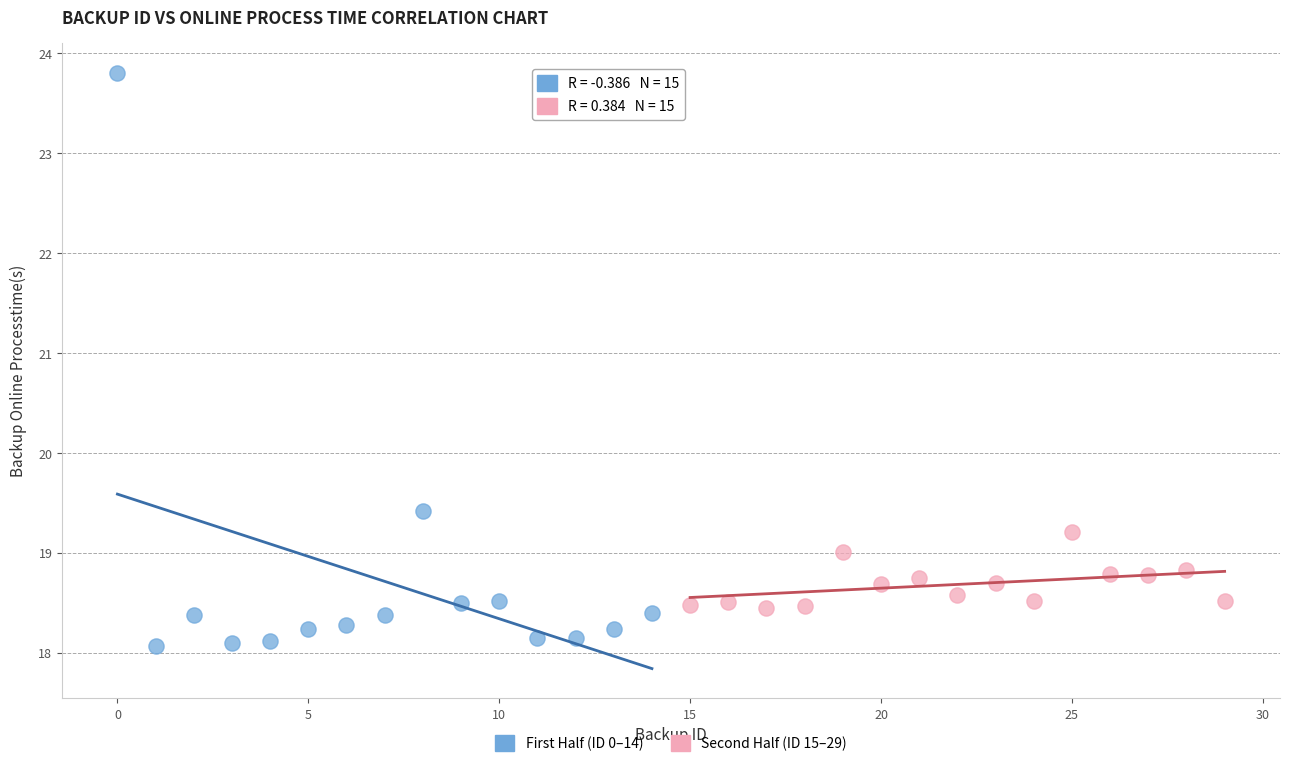

Which series reaches the maximum Y coordinate?

First Half (ID 0–14)